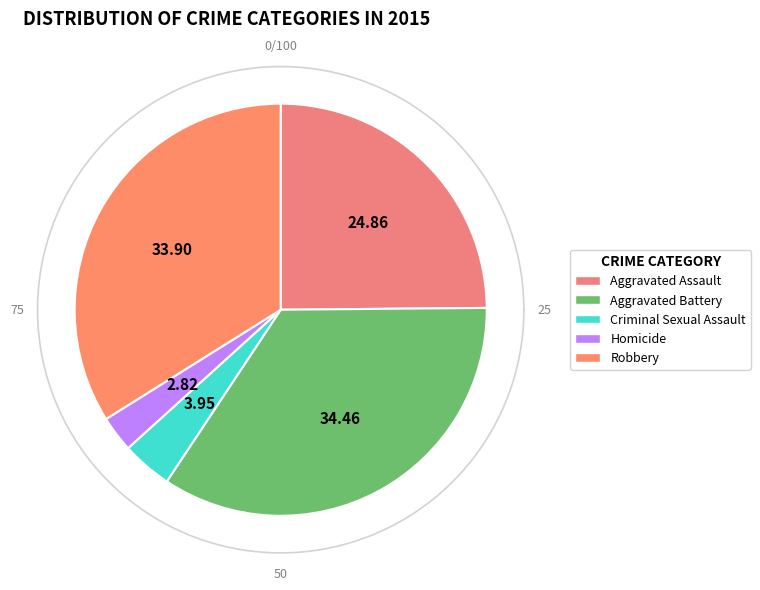

Is the sum of Homicide and Aggravated Assault greater than half?

No